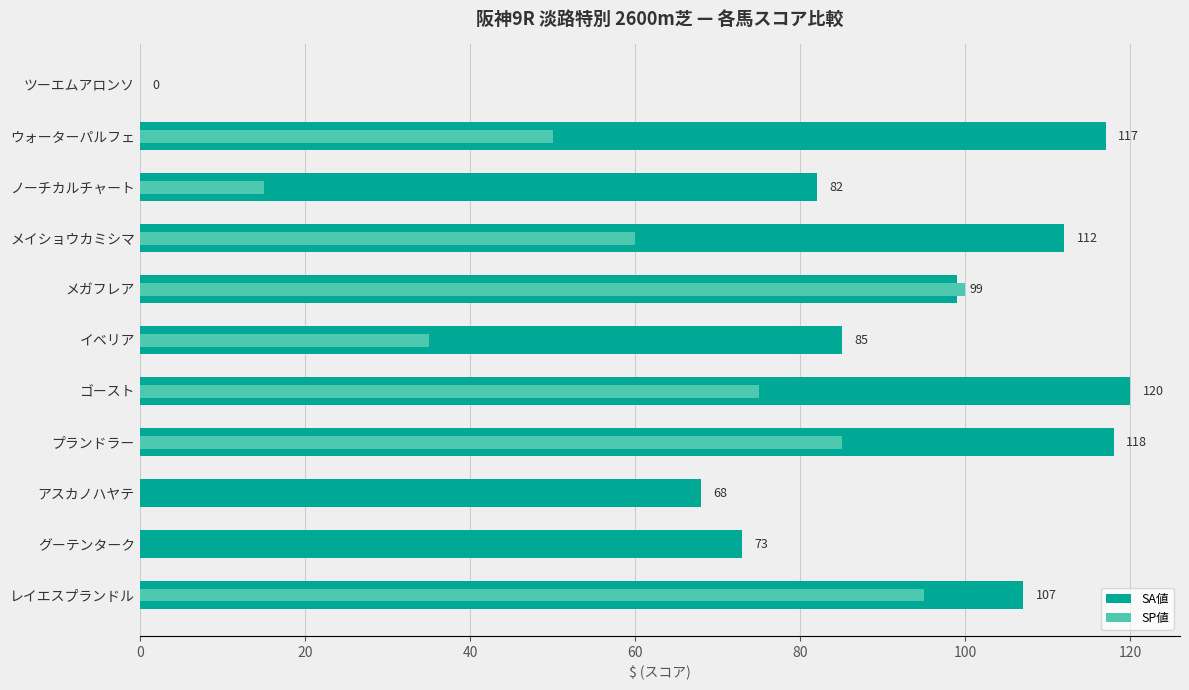

Reading right to left, what are all the values shown in this chart?

SA値: 107	73	68	118	120	85	99	112	82	117	0
SP値: 95	0	0	85	75	35	100	60	15	50	0